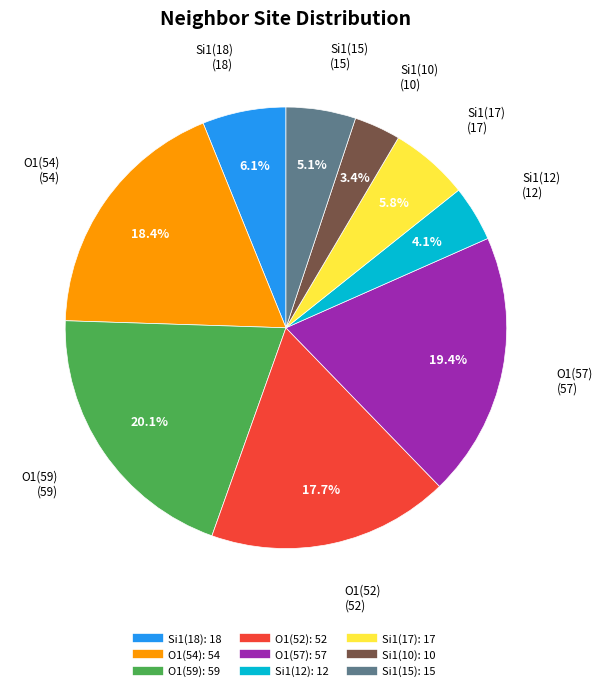

Does any single category account for the majority?

No